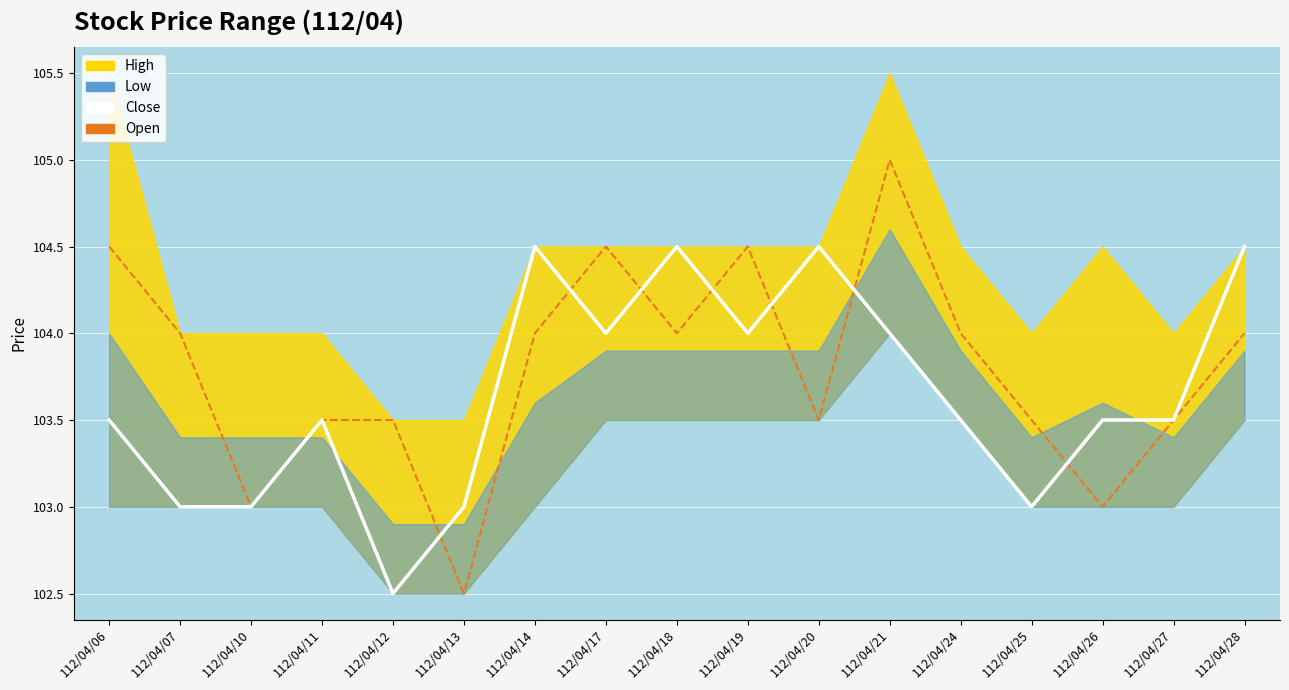

Which label corresponds to the largest value in the chart?

112/04/21